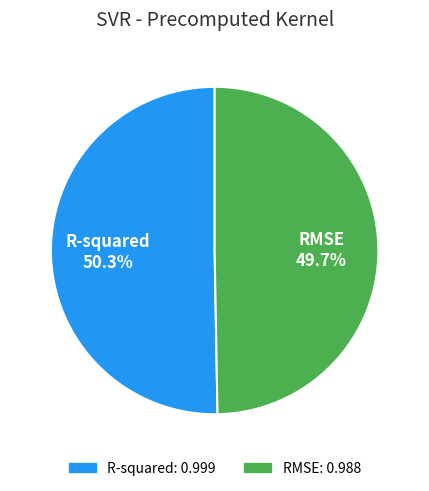

To the nearest percent, what is the combined percentage of R-squared and RMSE?

100%